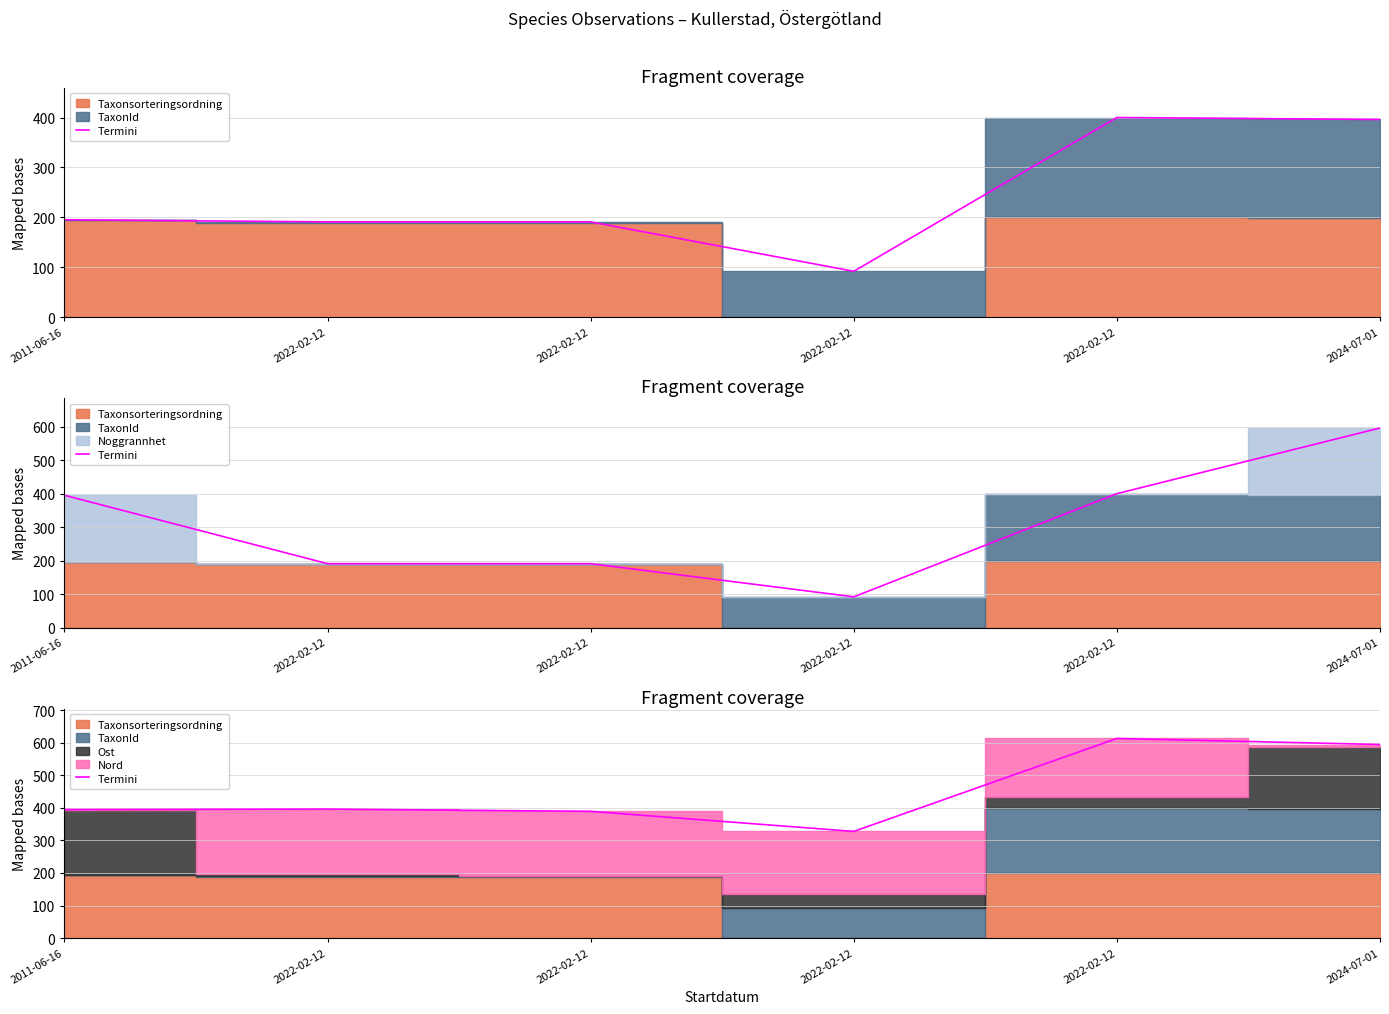

What is the change in value from 2022-02-12 to 2022-02-12?

+217.0